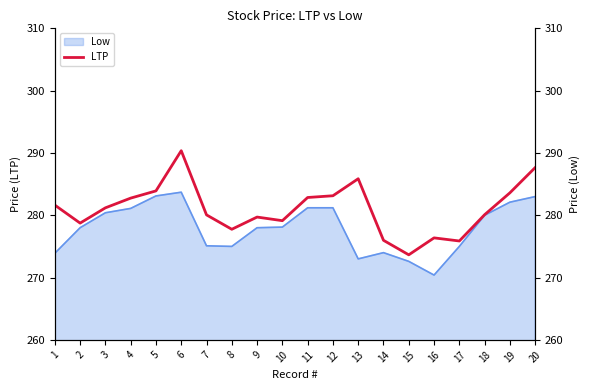

How many interior local peaks (higher than both neighbors) does the data have?

4